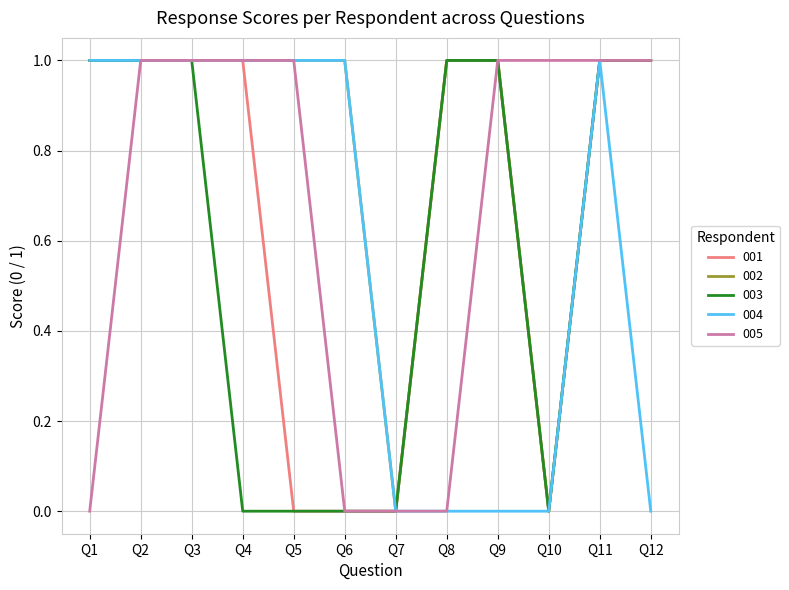

What is the maximum value shown in the chart?

1